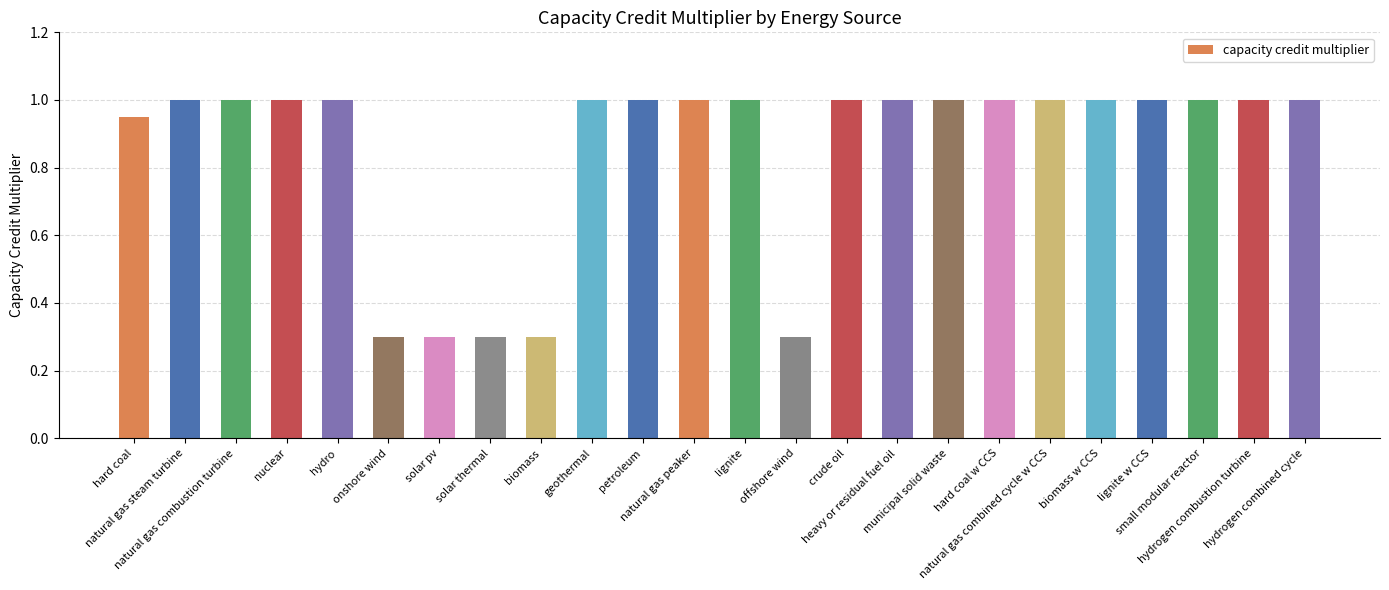

What is the greatest value displayed?

1.0